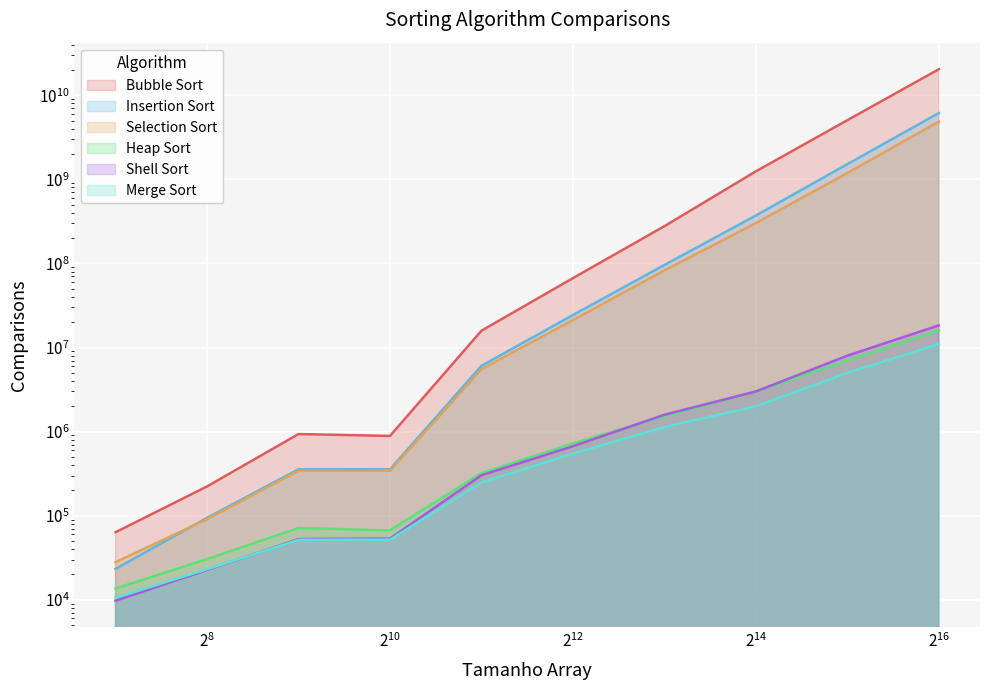

Reading left to right, transcribe all the data shown in this chart.

Bubble Sort: 63514	222600	934287	887657	15844042	66816862	277240100	1245333333	5053444444	20399500000
Insertion Sort: 23271	94150	356062	356212	6055116	24331577	95752814	371375000	1515875000	6149428571
Selection Sort: 27950	90666	341487	341350	5517116	21212633	82532050	301555555	1189285714	4864285714
Heap Sort: 13577	30433	71225	66800	320533	722488	1524900	3000000	7000000	16000000
Shell Sort: 9725	22583	52783	53362	302414	669157	1586020	3000000	8000000	18333333
Merge Sort: 10588	23022	51644	51788	249055	546611	1133755	2000000	5000000	11000000